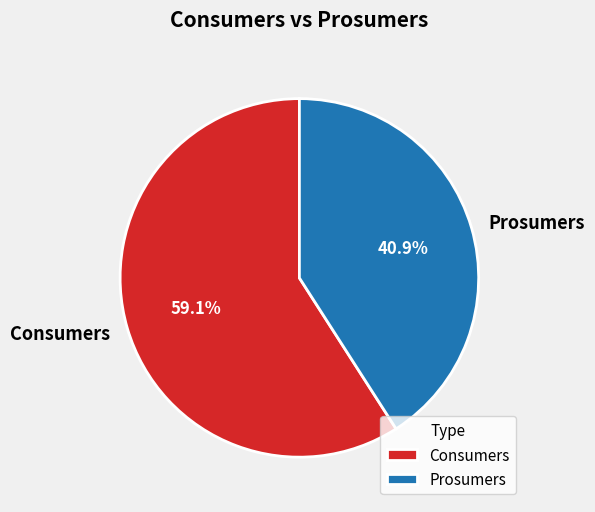

Which slice represents more than half of the pie?

Consumers